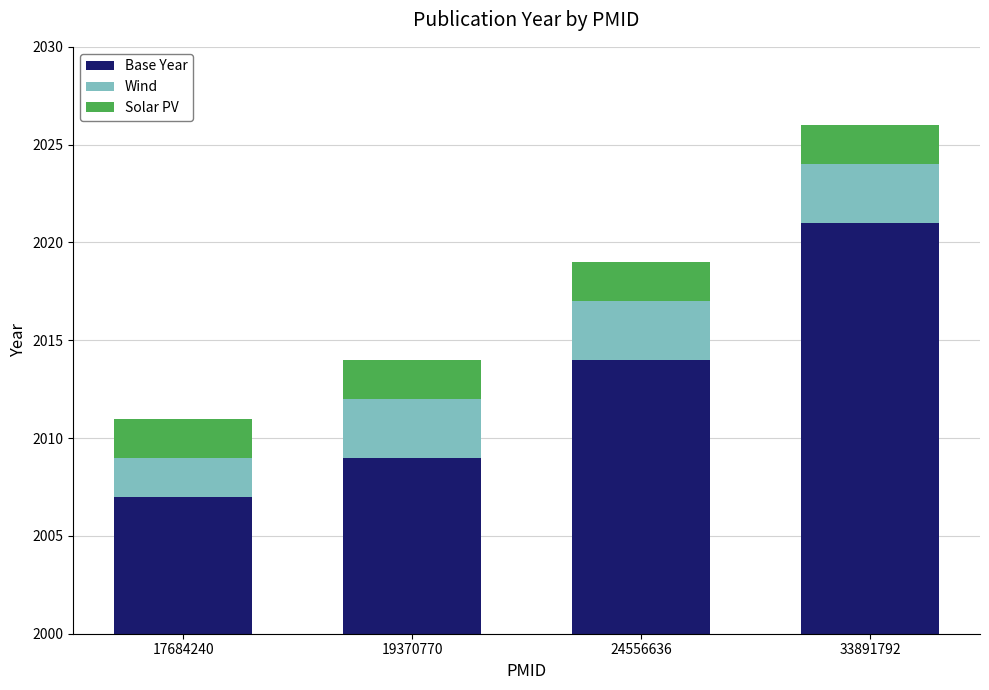

What is the greatest value displayed?

2021